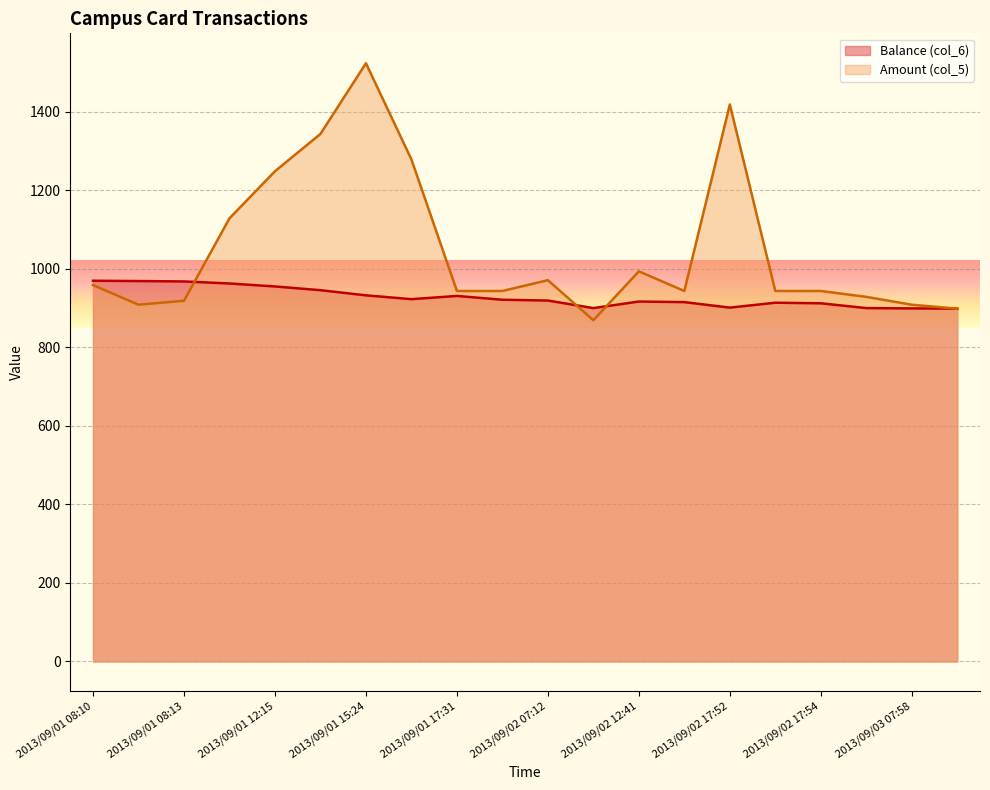

Rank the series at 2013/09/02 12:41 from lowest to highest value.

Balance (col_6), Amount (col_5)